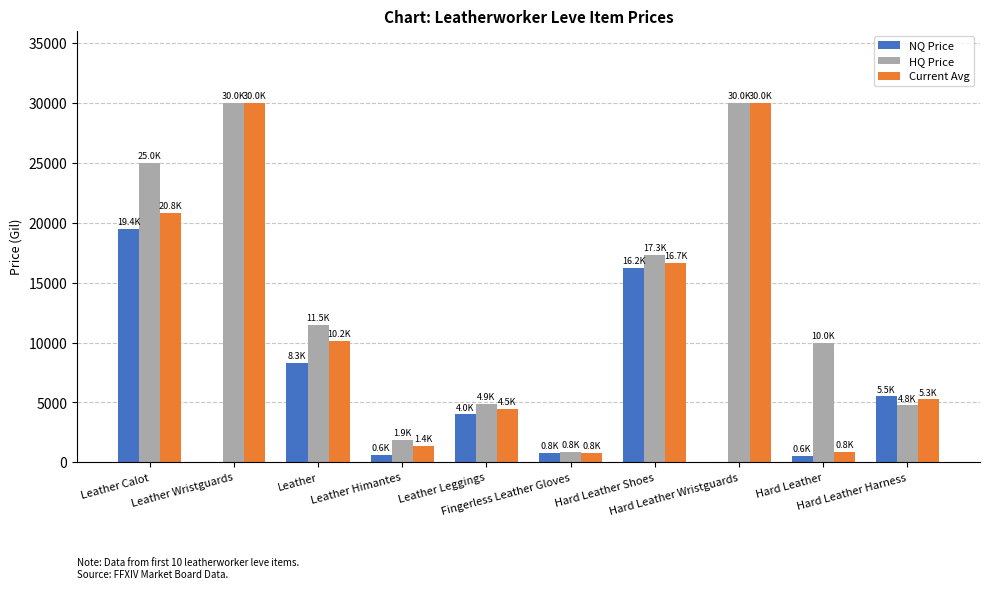

Does the chart contain stacked bars?

No